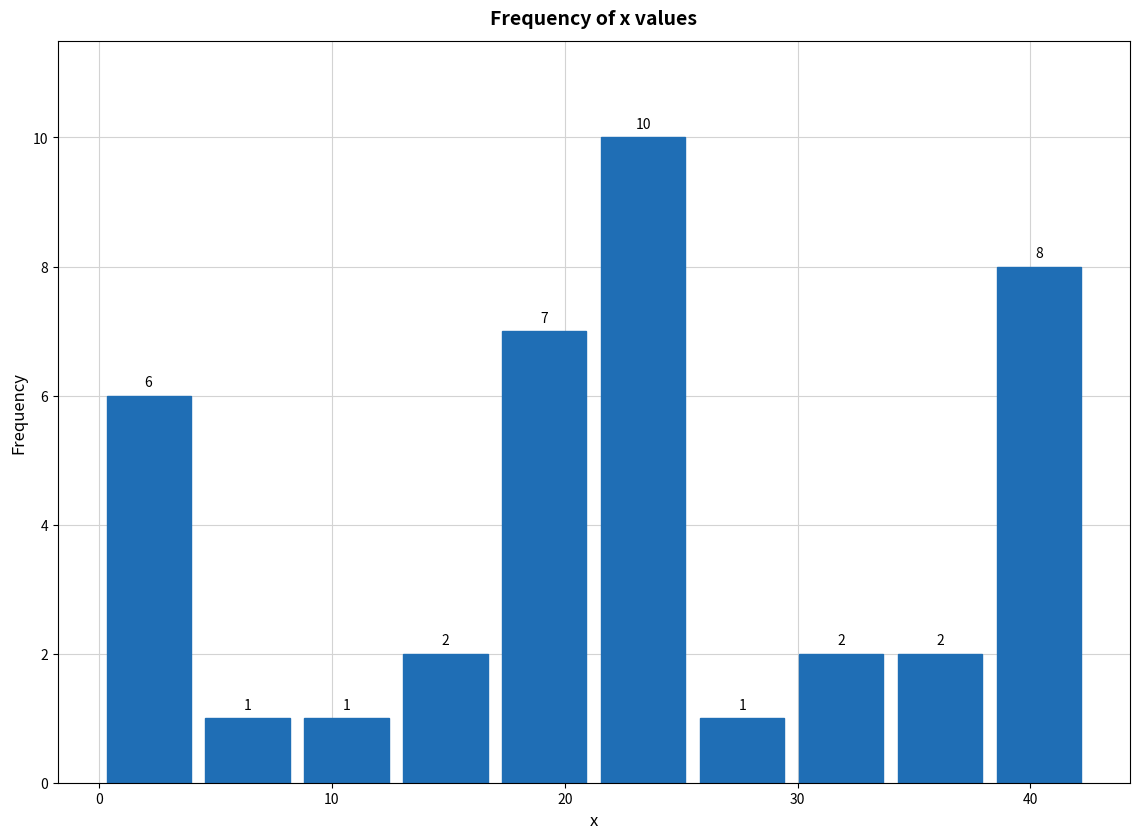

Reading left to right, transcribe this chart: for each bar, give the range it covers on the x-axis and its height. The bar edges are not printed on the chart, so give them approximately, as read against the axis.

0 to 4: 6
4 to 9: 1
9 to 13: 1
13 to 17: 2
17 to 21: 7
21 to 26: 10
26 to 30: 1
30 to 34: 2
34 to 38: 2
38 to 43: 8